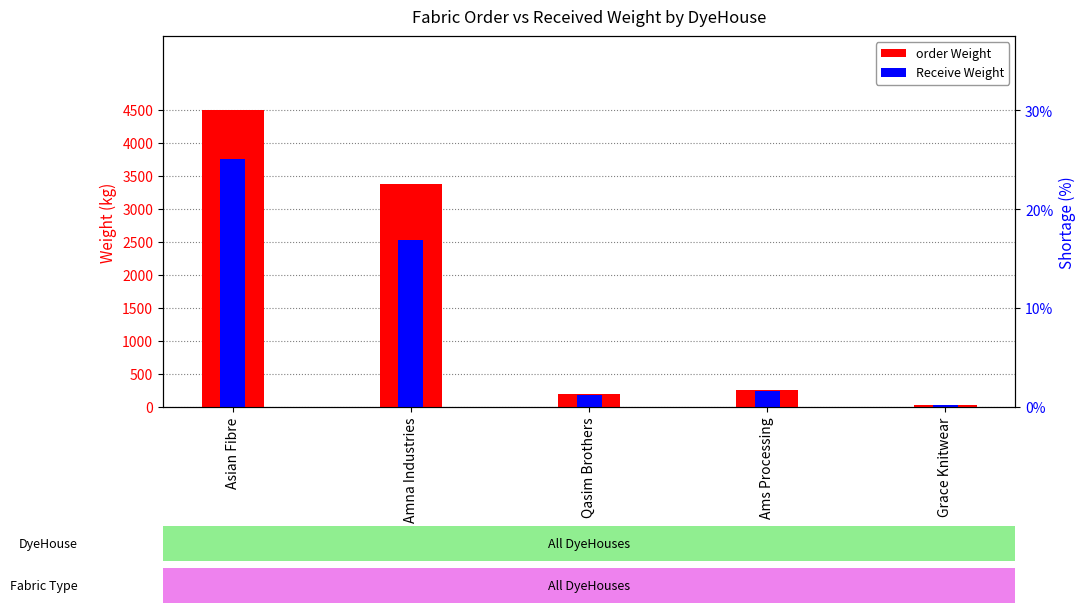

What is the label of the 5th bar from the right?

Asian Fibre